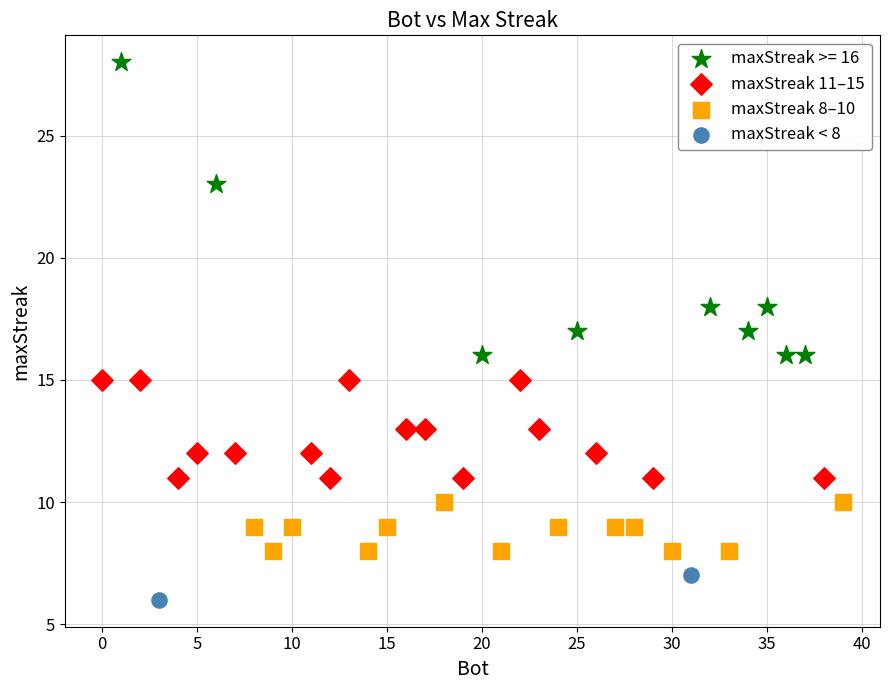

What are all the series names shown in the legend?

maxStreak >= 16, maxStreak 11–15, maxStreak 8–10, maxStreak < 8